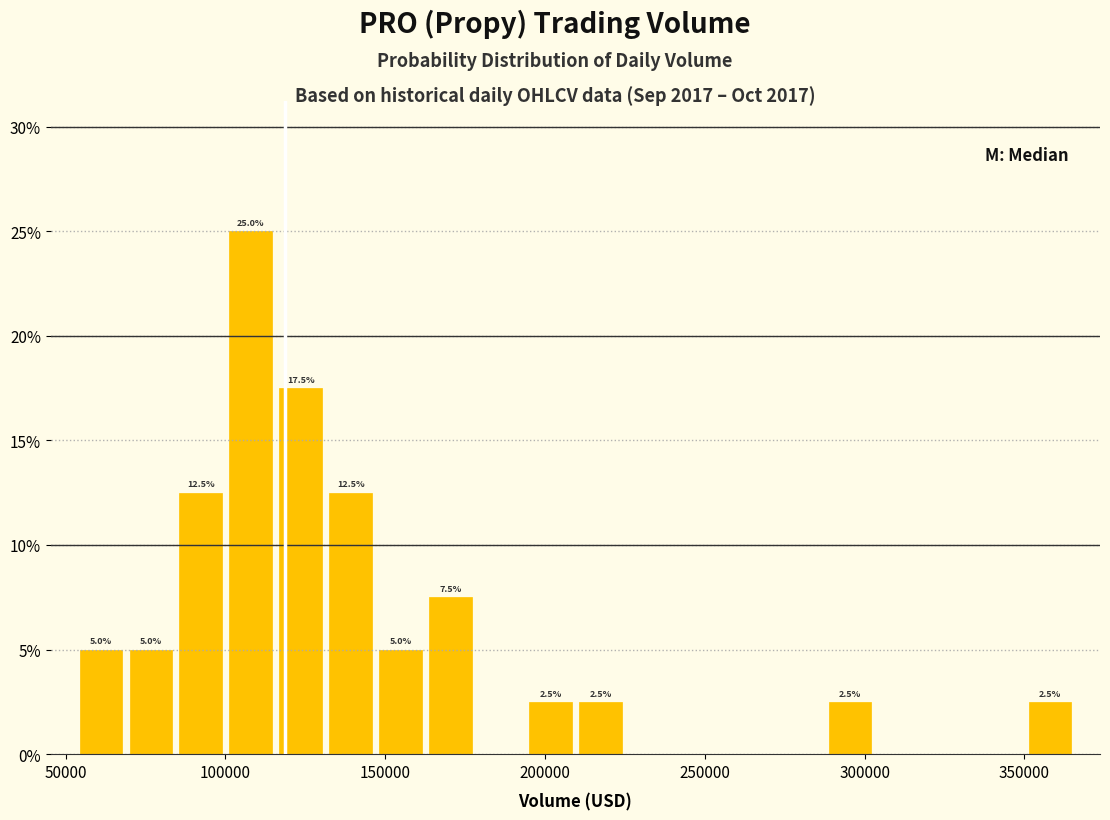

Around what value on the x-axis is the tallest bar? Give the approximate position of its centre, as read against the axis.

110000